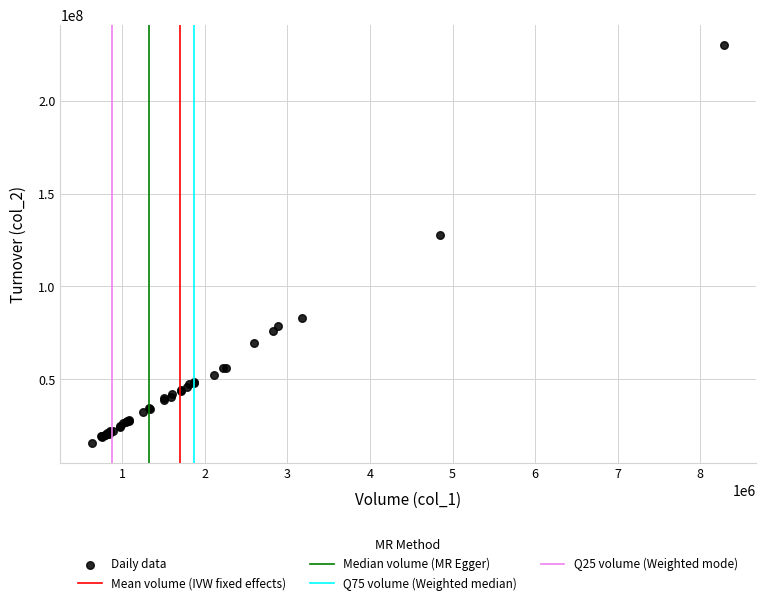

What Y value in the scatter plot is closest to 123042545?

127547855